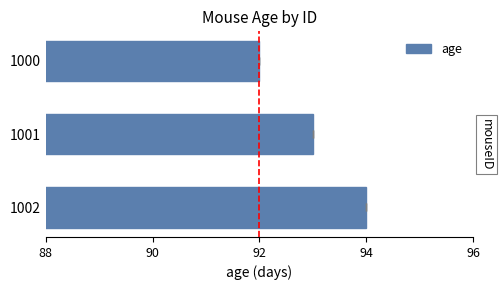

What is the difference between the maximum and minimum values?

2